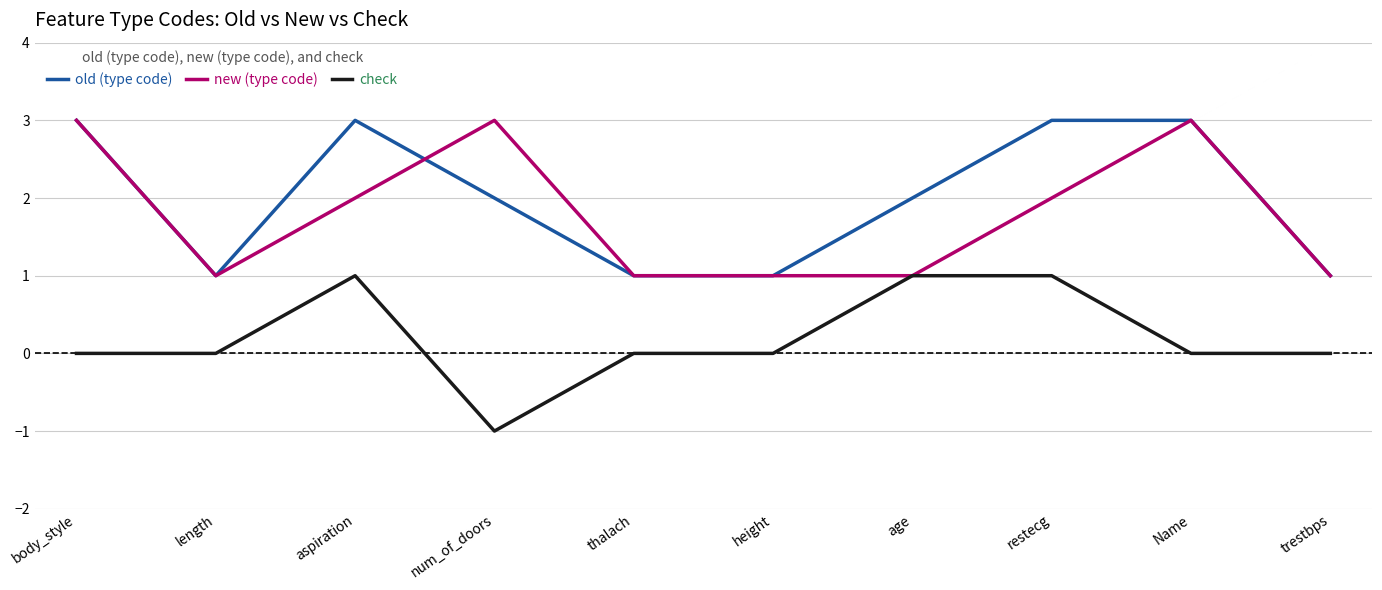

True or false: old (type code) has a value of 3 at Name.

True